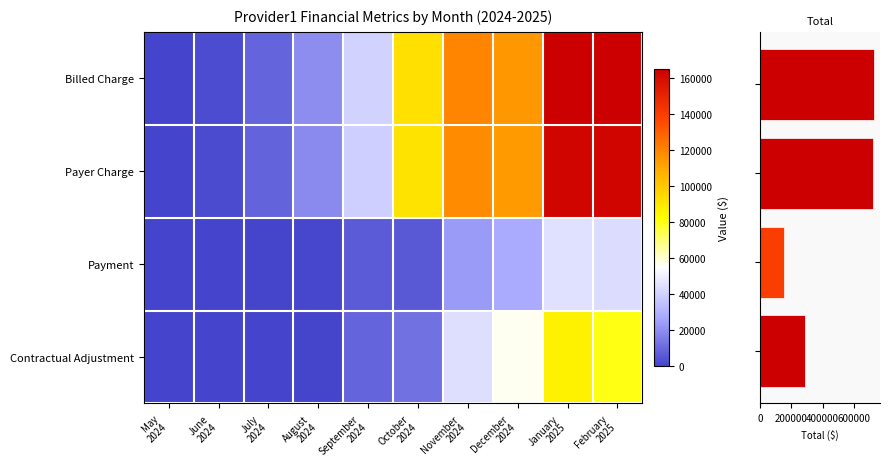

At which category is the sum across all series the highest?

January 2025